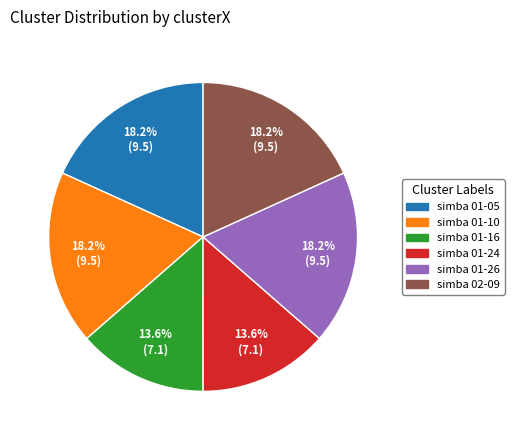

Is there any slice that represents more than half of the pie?

No